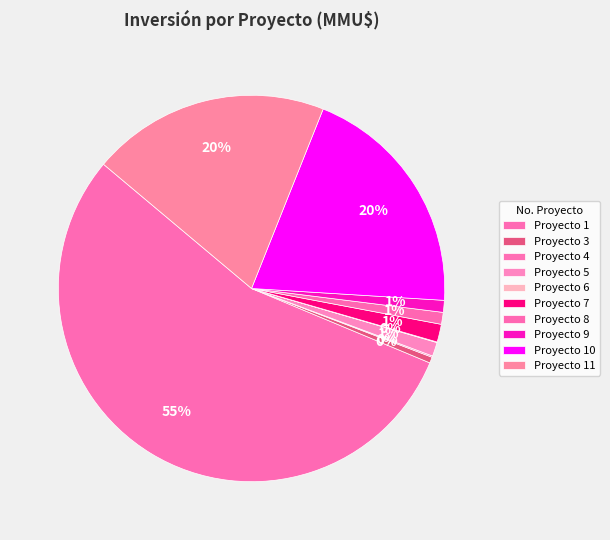

To the nearest percent, what is the difference between the largest and smallest slice percentages?

55%